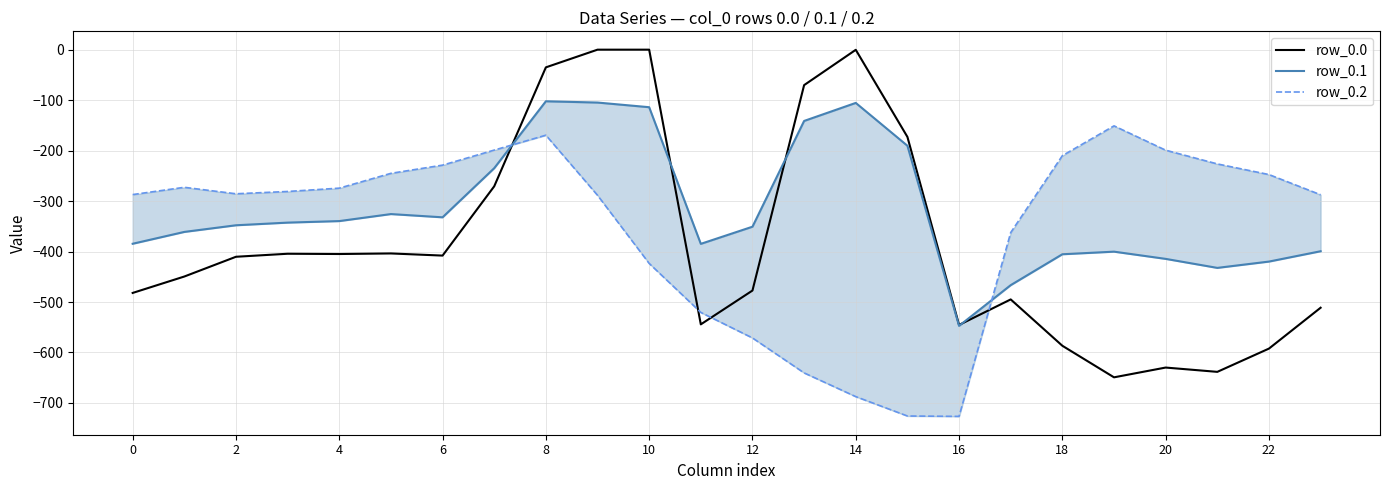

Is it true that row_0.1 equals -384.6 at 0?

True